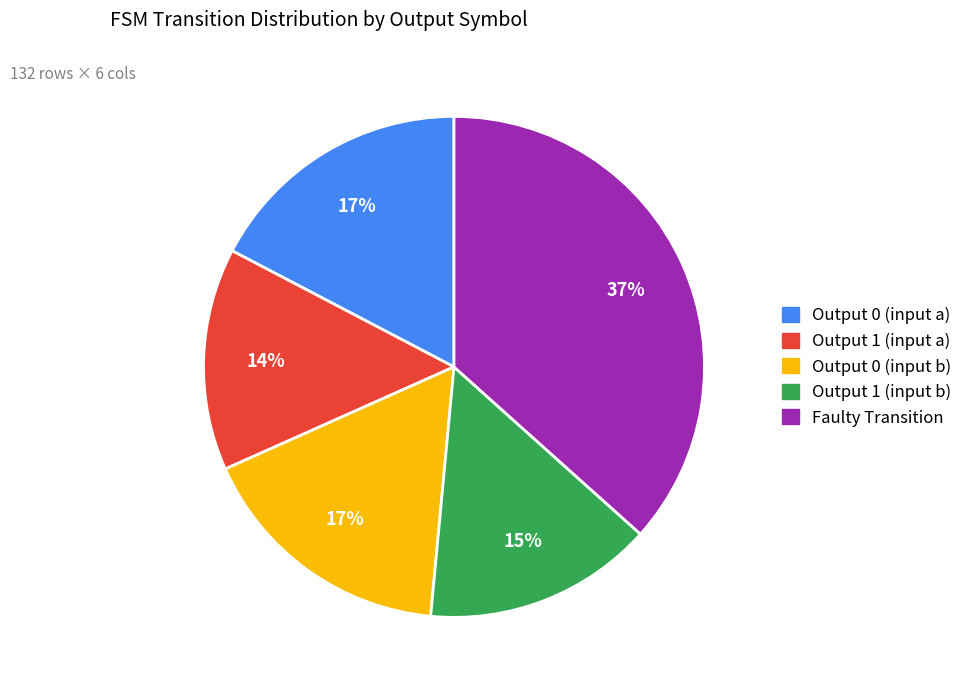

Which has a higher value, Output 1 (input a) or Output 0 (input a)?

Output 0 (input a)